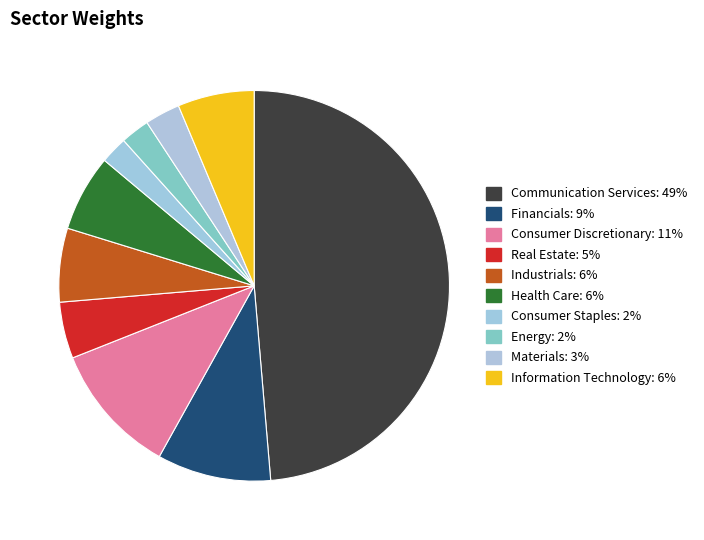

Is there a majority slice in this chart?

No